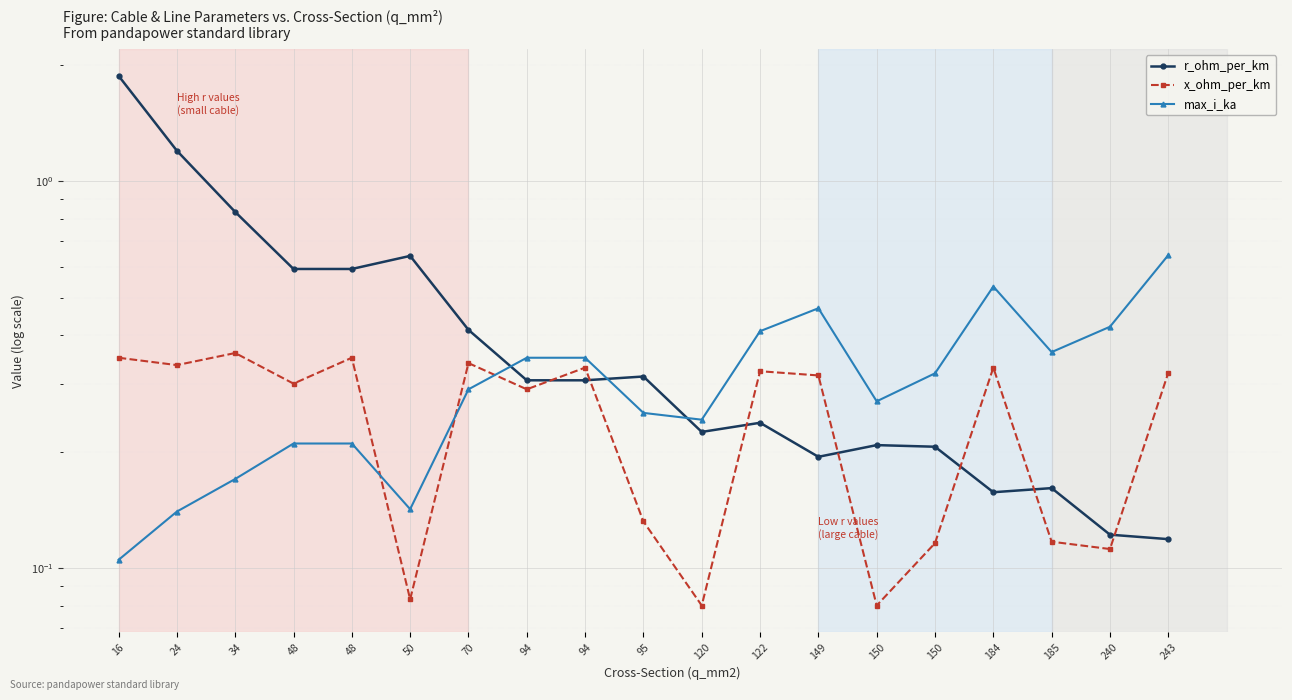

In r_ohm_per_km, how many points are higher than both neighbors (excluding endpoints)?

5